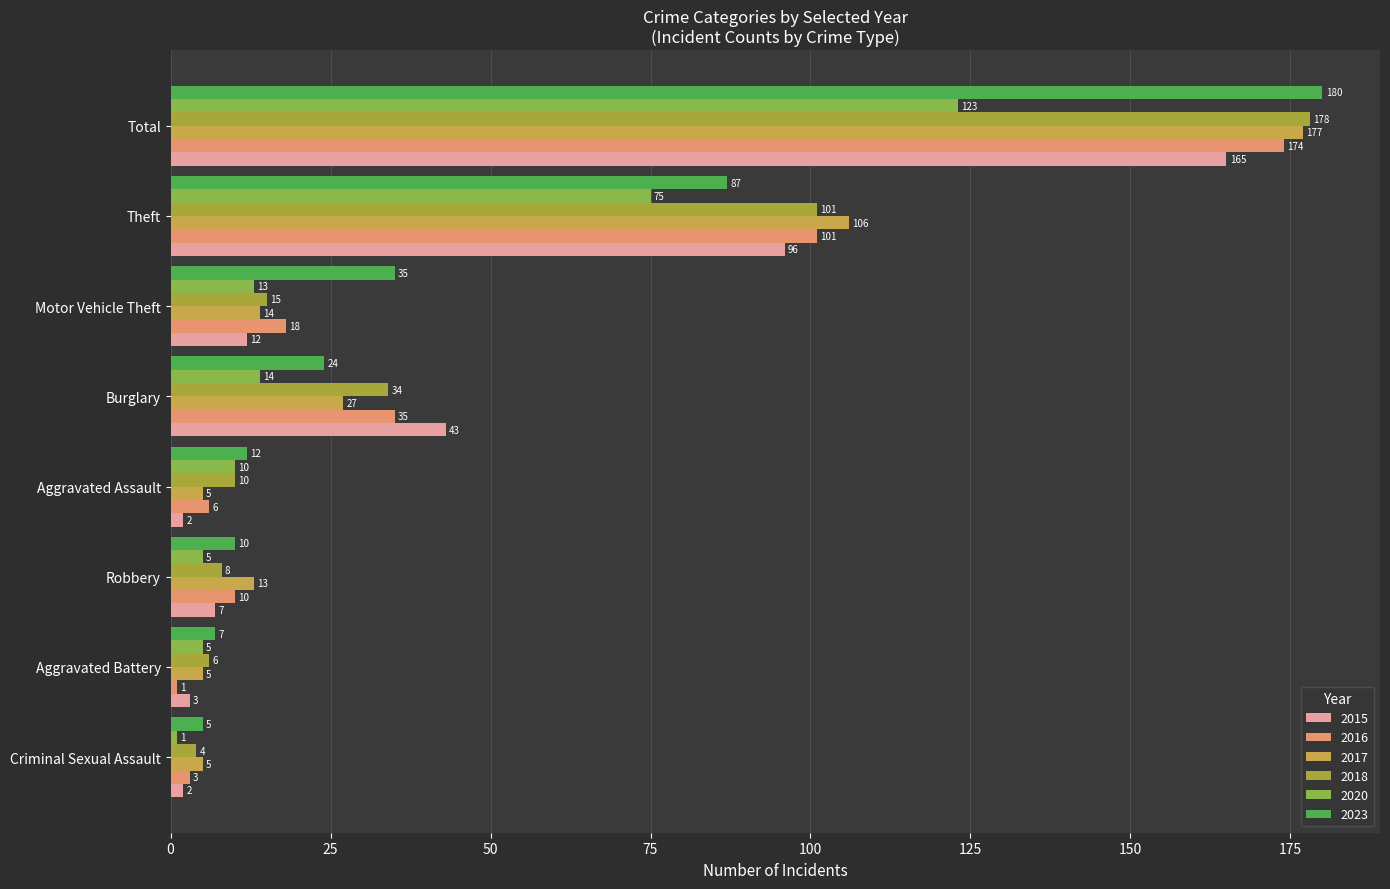

The value of 2016 at Burglary is 4. True or false?

False